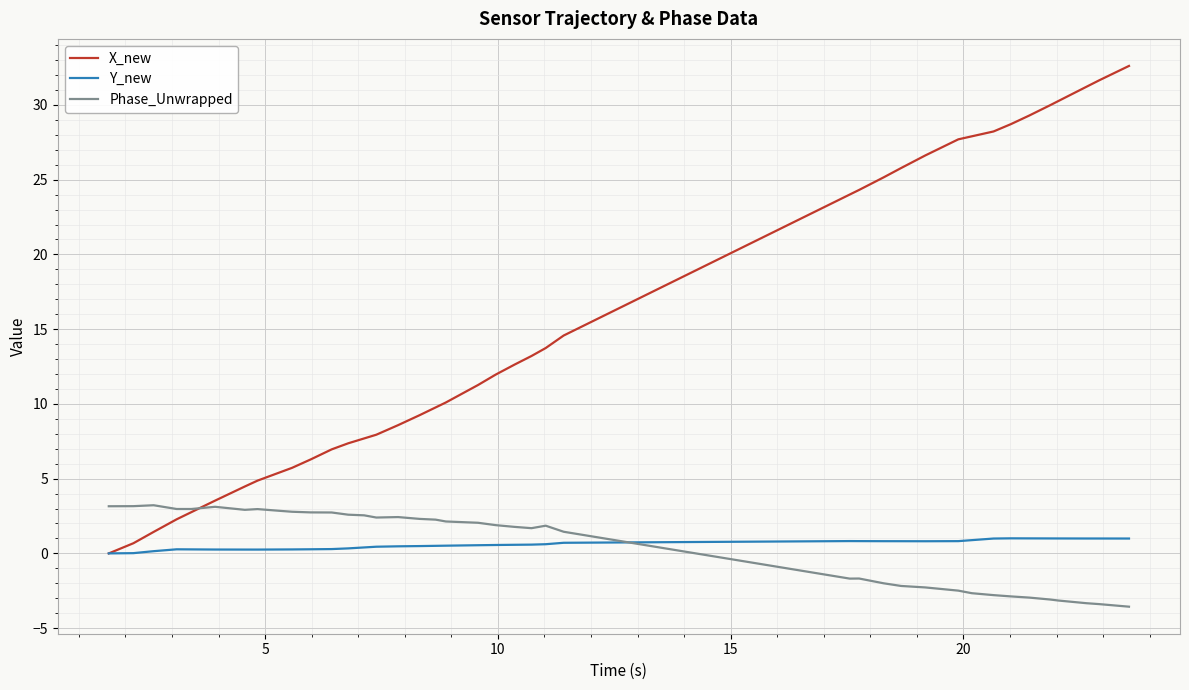

What are all the series names shown in the legend?

X_new, Y_new, Phase_Unwrapped